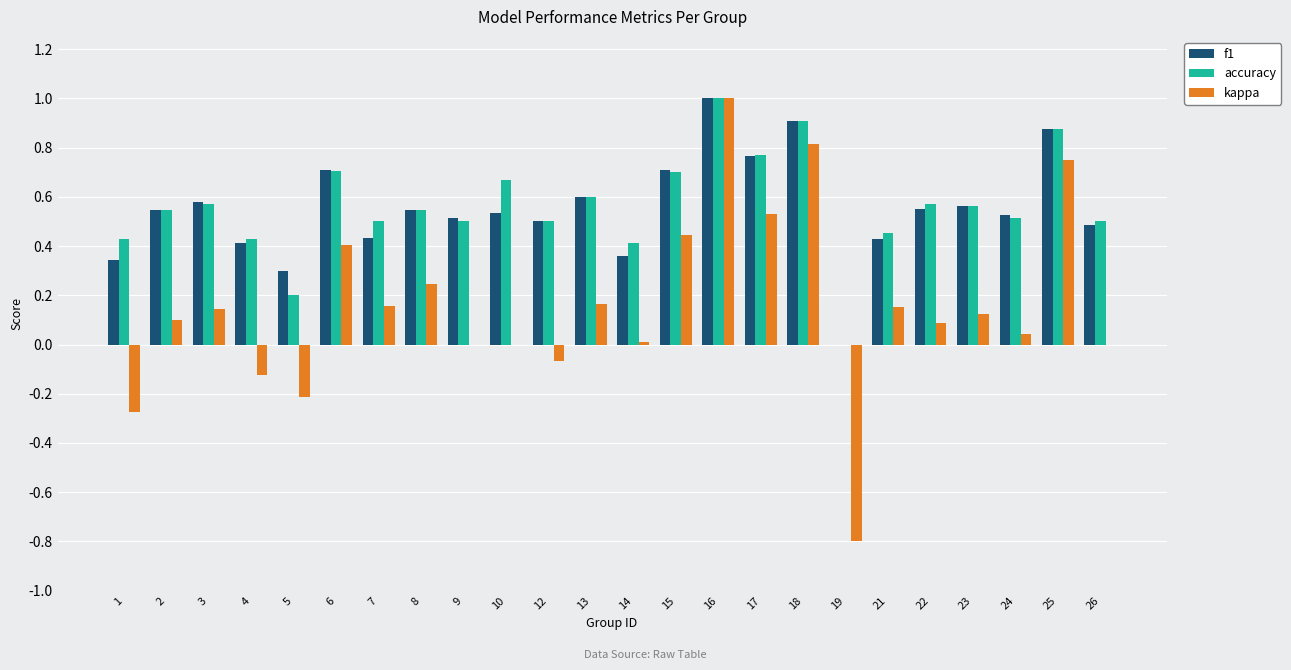

How many data points in f1 are above 0?

23